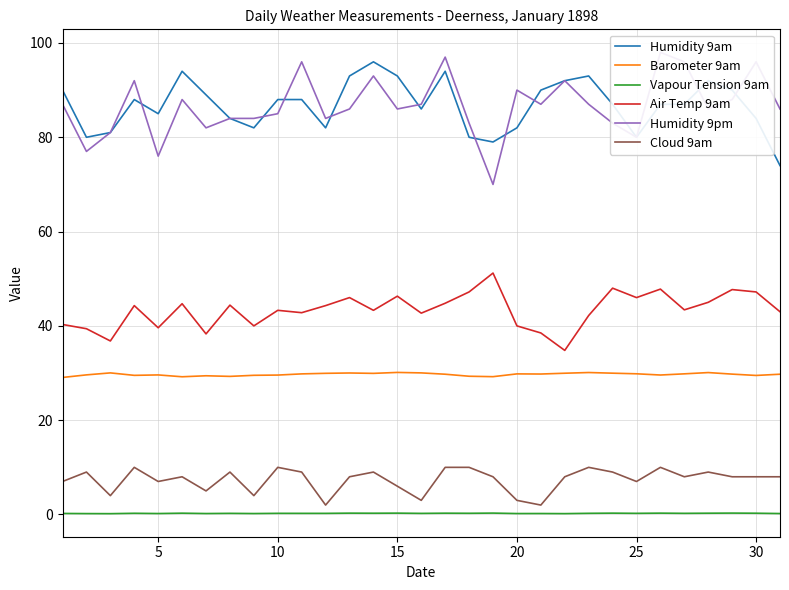

What is the greatest value displayed?

98.0